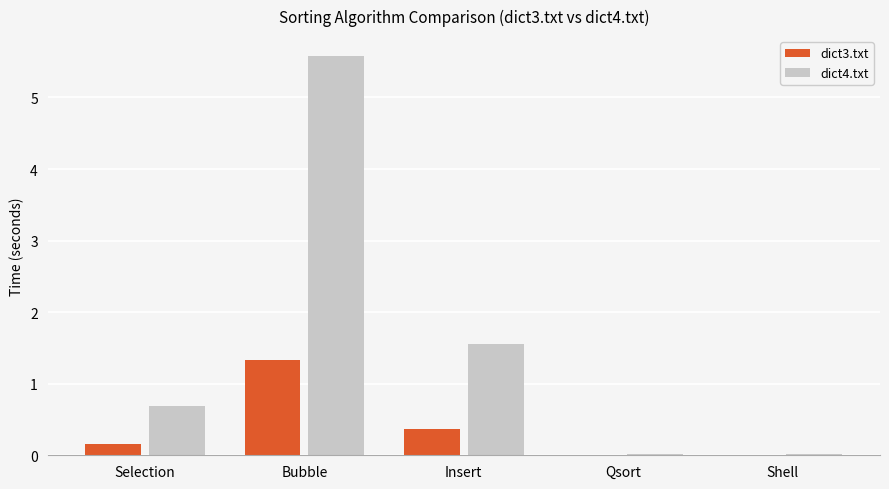

Which series changed the most between Bubble and Insert?

dict4.txt